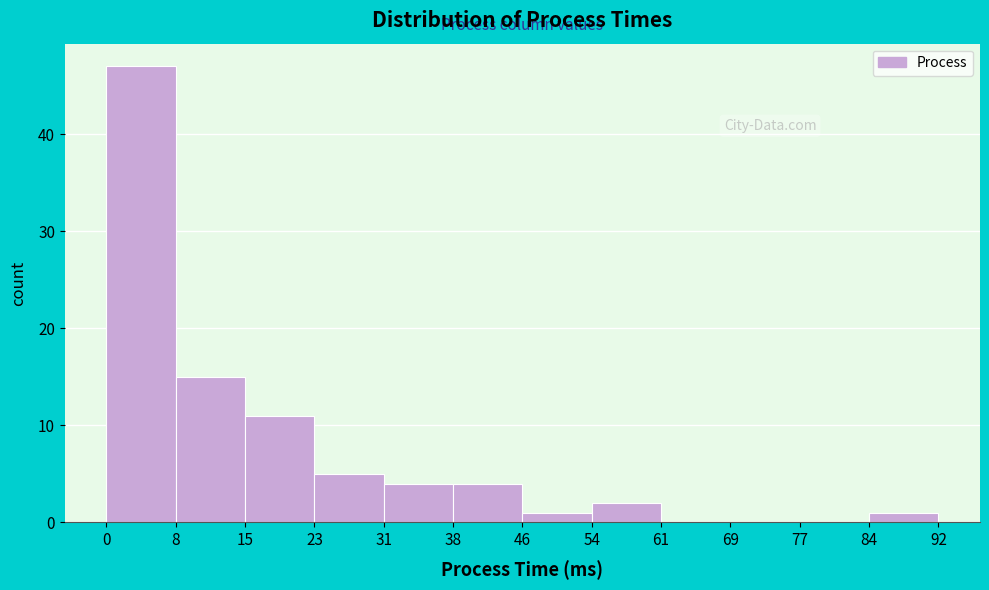

Reading left to right, list every bar in this chart as the range it spans on the x-axis followed by its height. The values are not printed on the chart, so give them approximately, as read against the axis.

0 to 8: 47
8 to 15: 15
15 to 23: 11
23 to 31: 5
31 to 38: 4
38 to 46: 4
46 to 54: 1
54 to 61: 2
61 to 69: 0
69 to 77: 0
77 to 84: 0
84 to 92: 1